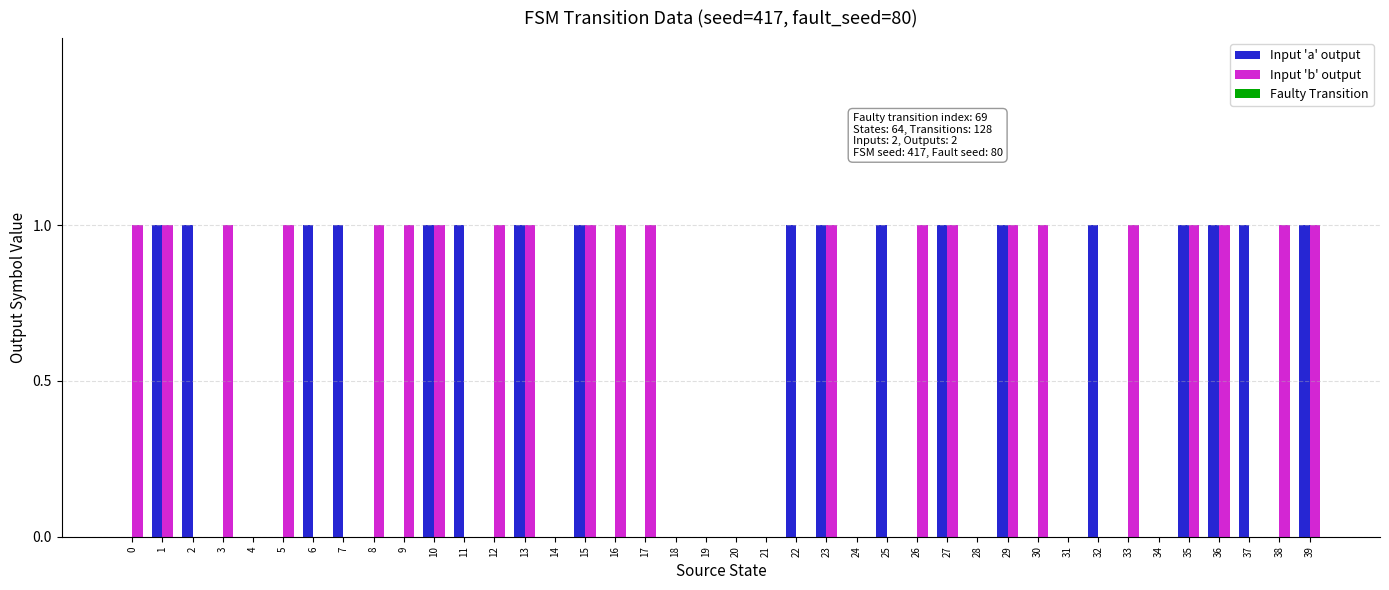

Which series has the largest total across all categories?

Input 'b' output